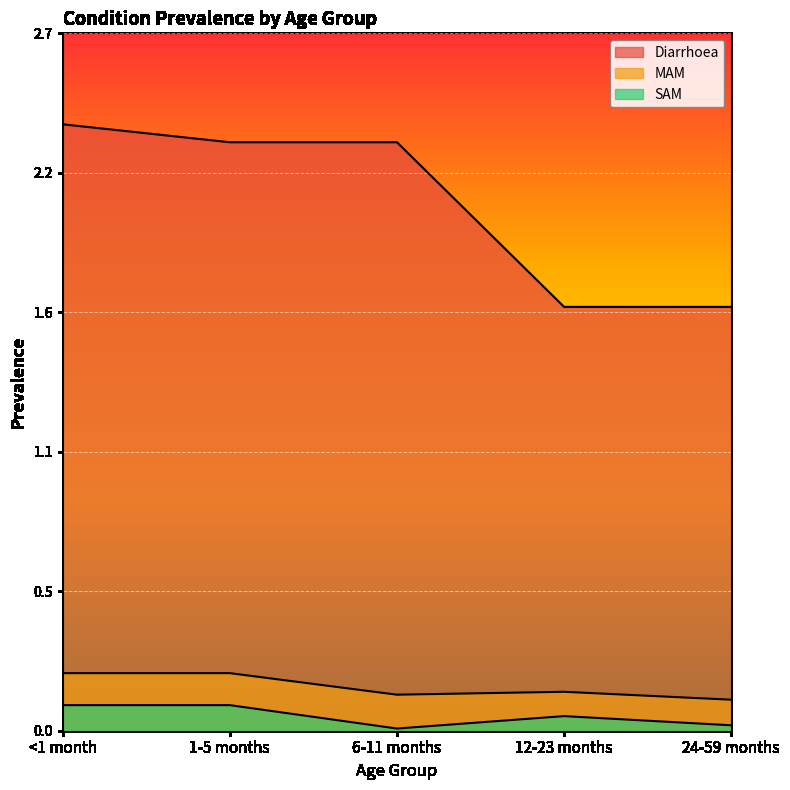

How many categories are shown in the chart?

5